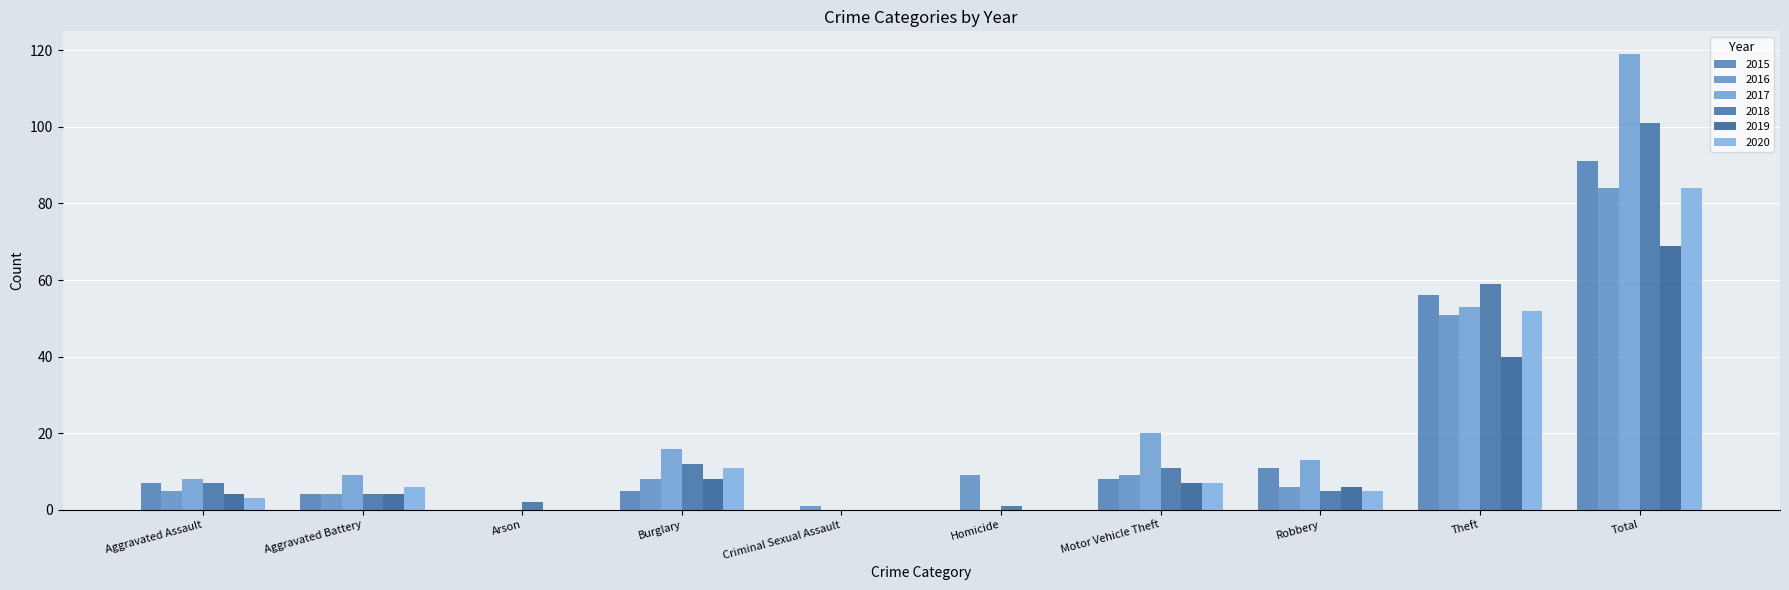

Are the bars horizontal?

No